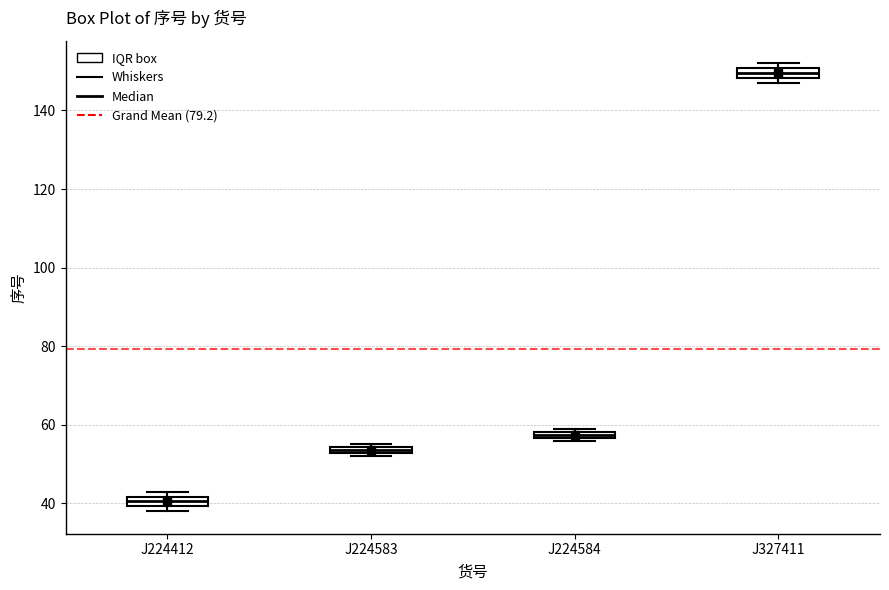

Which box's median line is the highest?

J327411